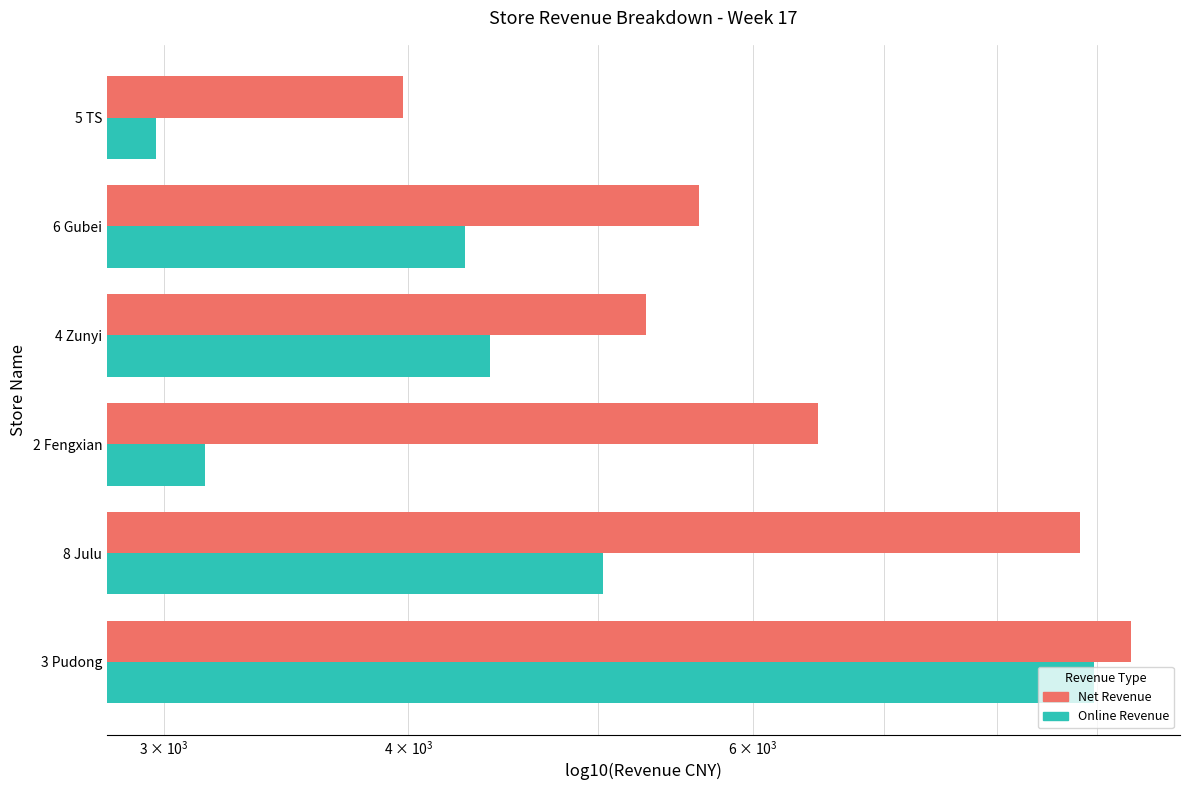

The Online Revenue series shows 5027.8 at 8 Julu. True or false?

True